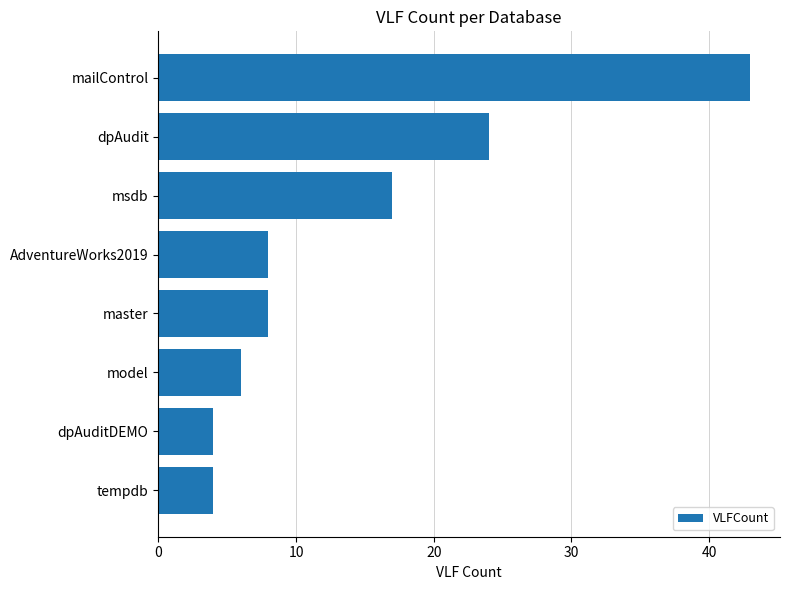

At which label is the value closest to 23?

dpAudit